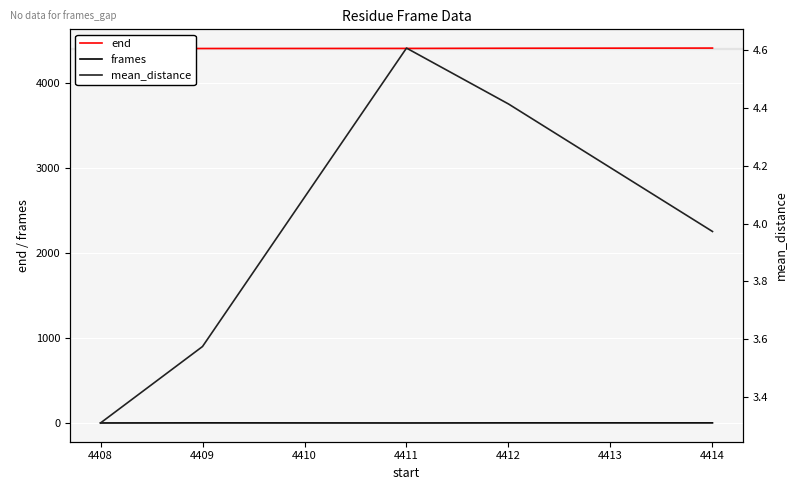

The value of mean_distance at 4414 is 5.2. True or false?

False